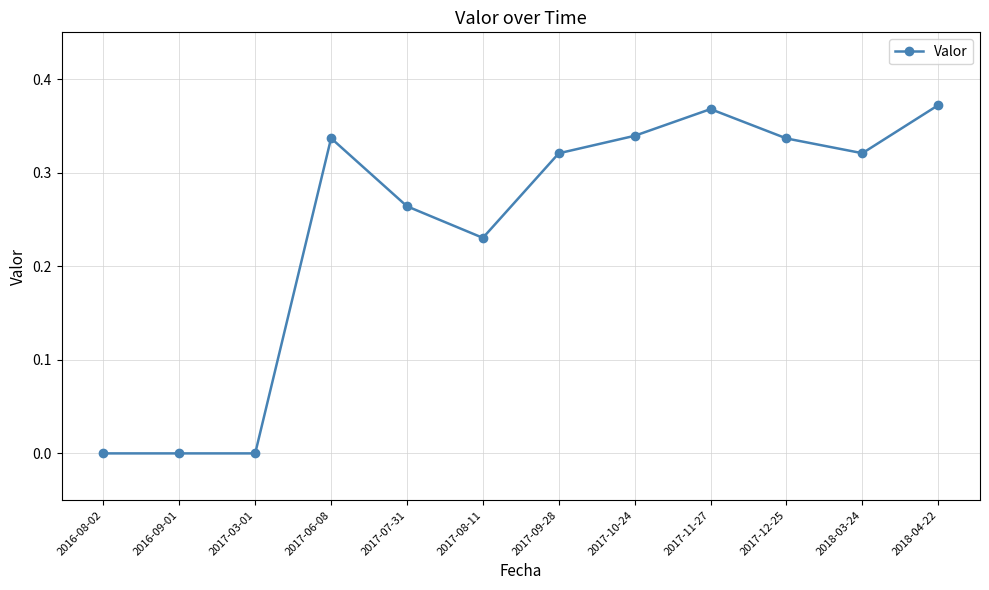

Count the number of categories in the chart.

12